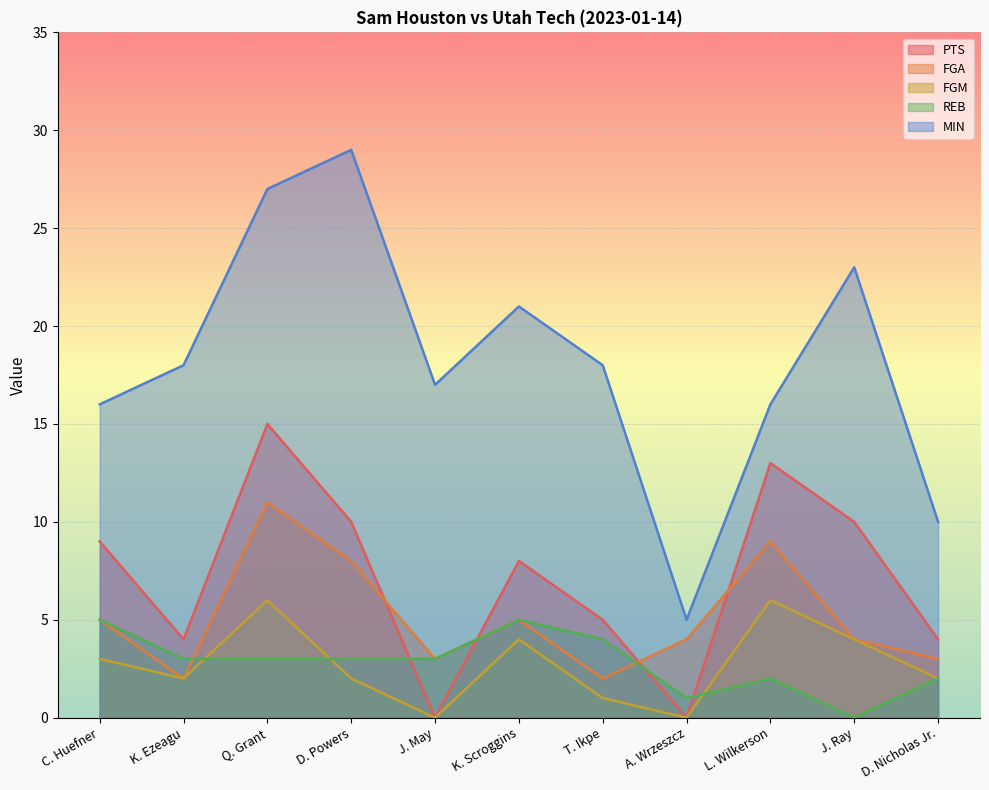

List the labels in order of FGA value, largest first.

Q. Grant, L. Wilkerson, D. Powers, C. Huefner, K. Scroggins, A. Wrzeszcz, J. Ray, J. May, D. Nicholas Jr., K. Ezeagu, T. Ikpe